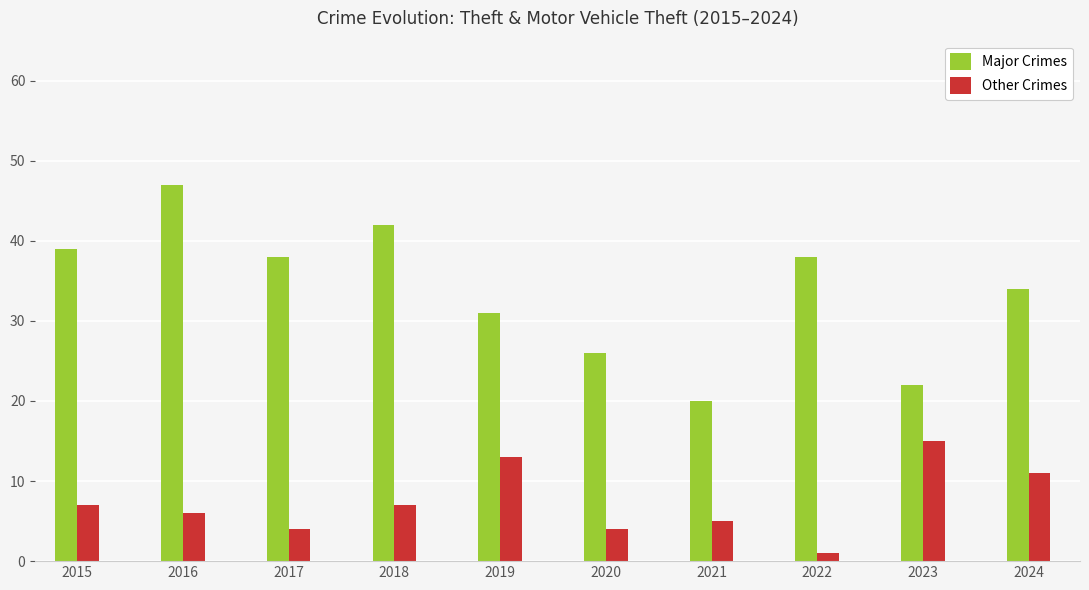

What is the difference between the second highest and minimum values in the Major Crimes series?

22